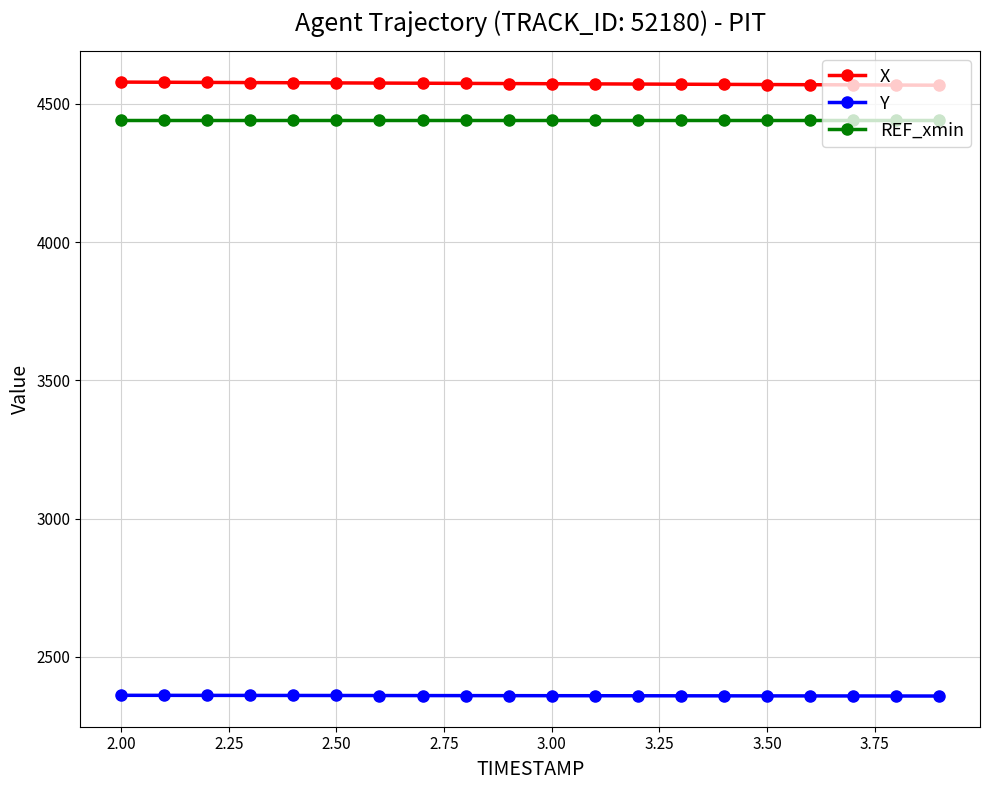

What is the sum of all X values?

91453.8